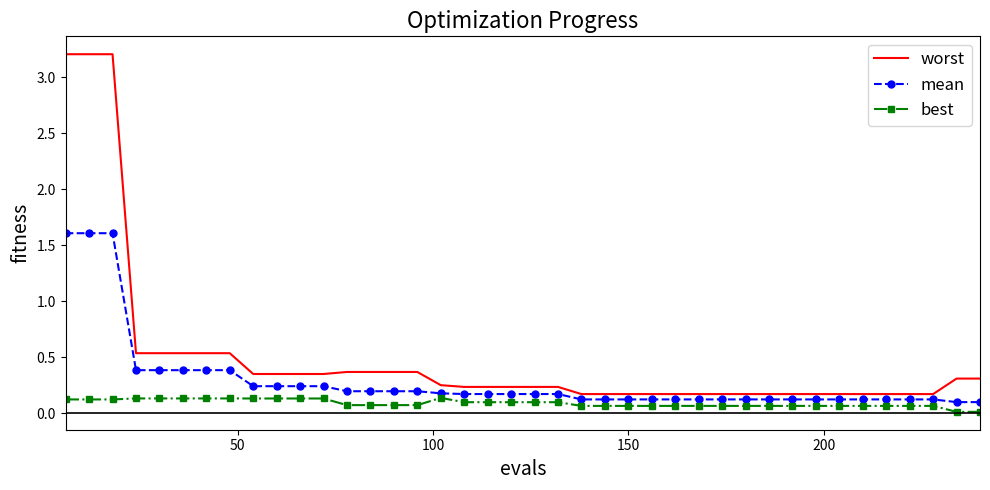

What is the difference between the maximum and minimum values in the worst series?

3.0